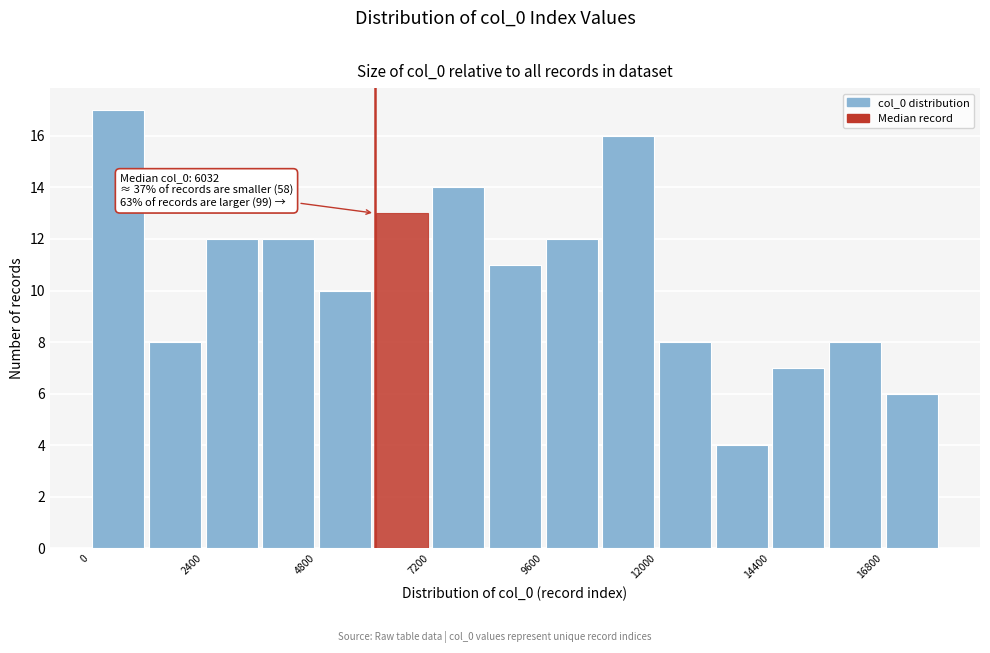

Read against the x-axis, roughly where is the centre of the tallest bar?

500